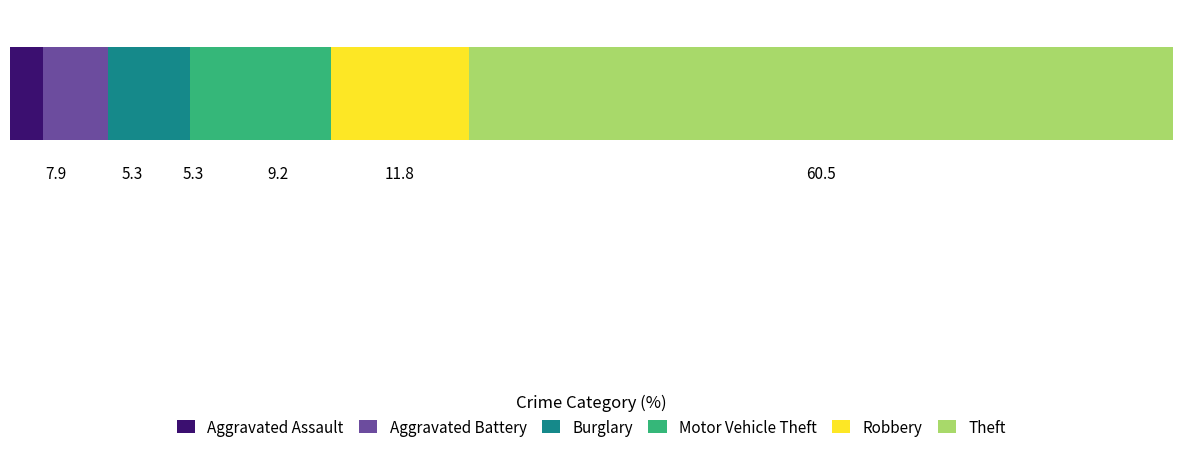

What is the highest value of the Robbery series?

11.8